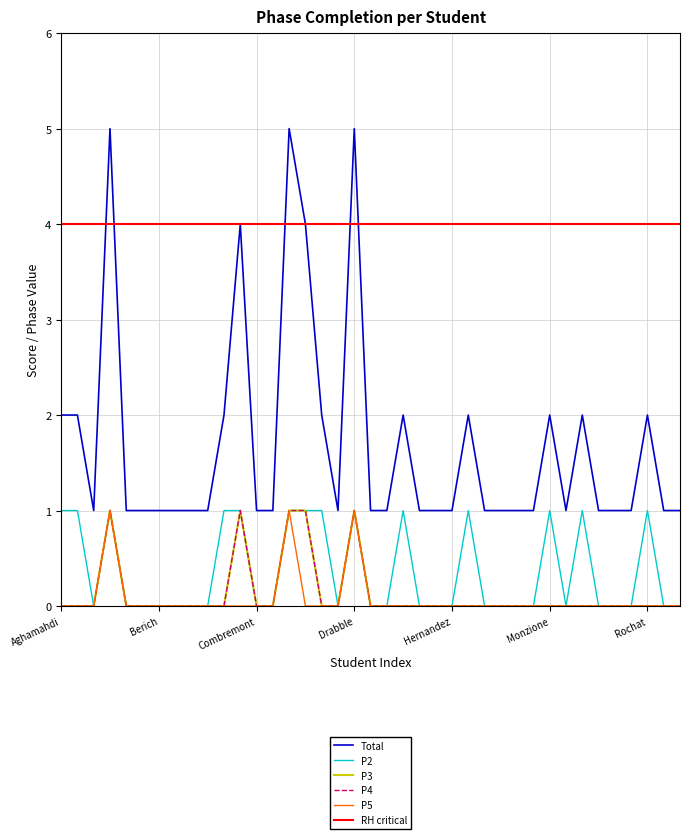

At which label does Total reach its peak?

Athanasiadès